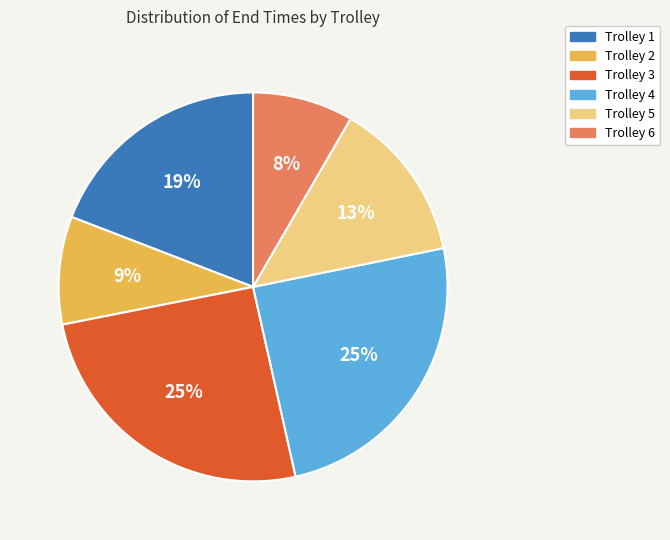

Combined, do Trolley 4 and Trolley 2 account for over 50%?

No